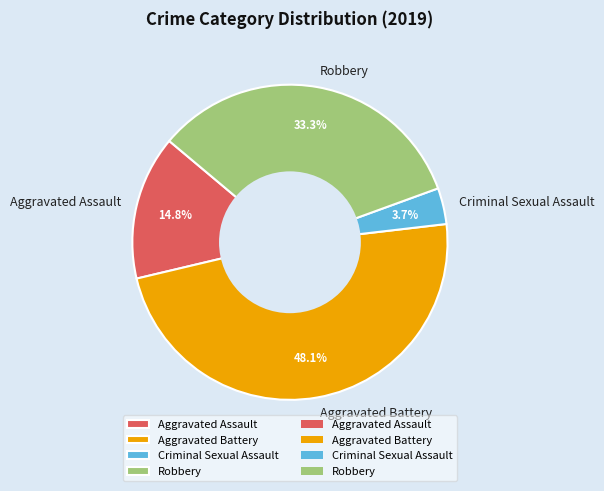

How many segments does this pie chart have?

4